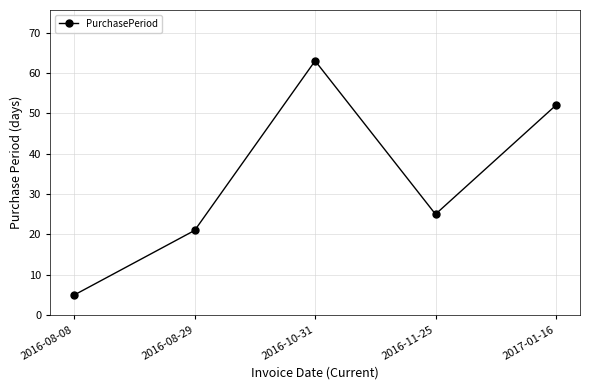

What position from the right is 2016-10-31?

3